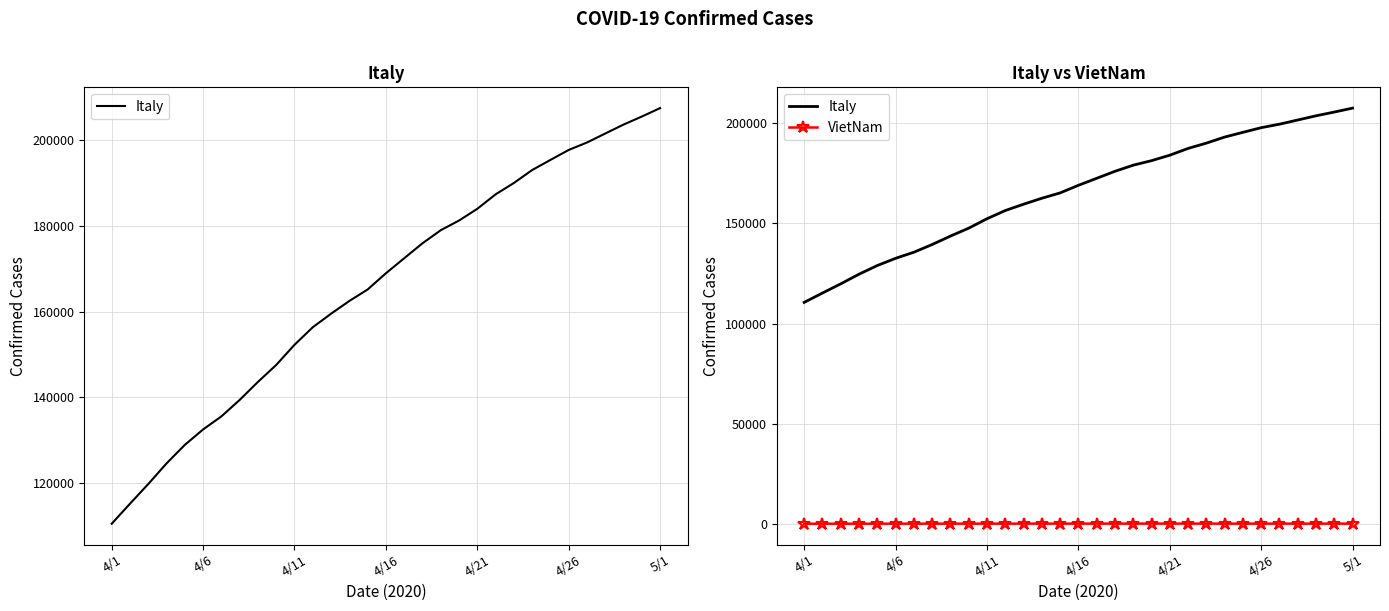

How many series are shown in this chart?

2